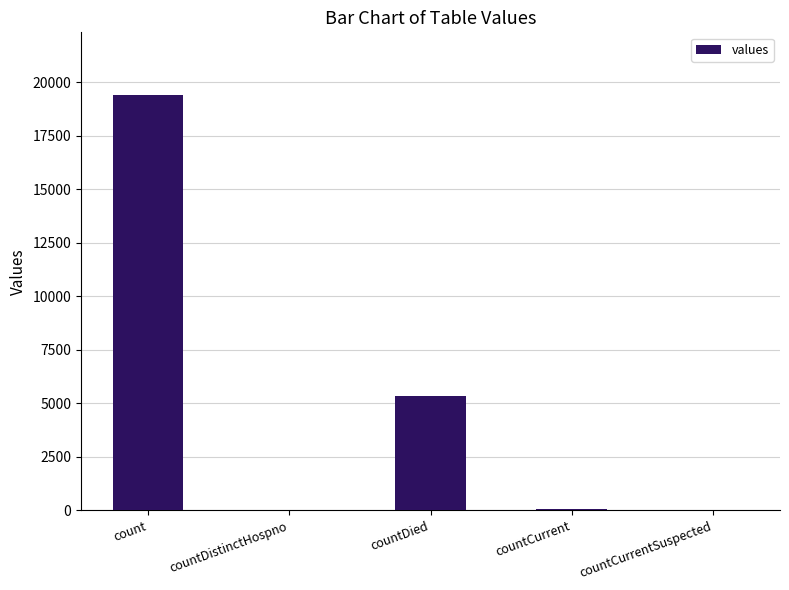

Is it true that the value at count is 28661?

False